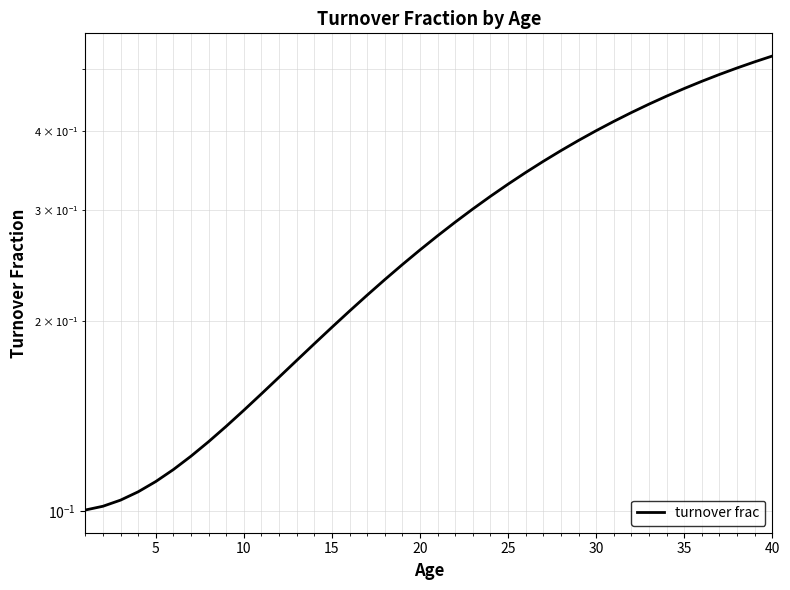

Which has a higher value, 40 or 35?

40